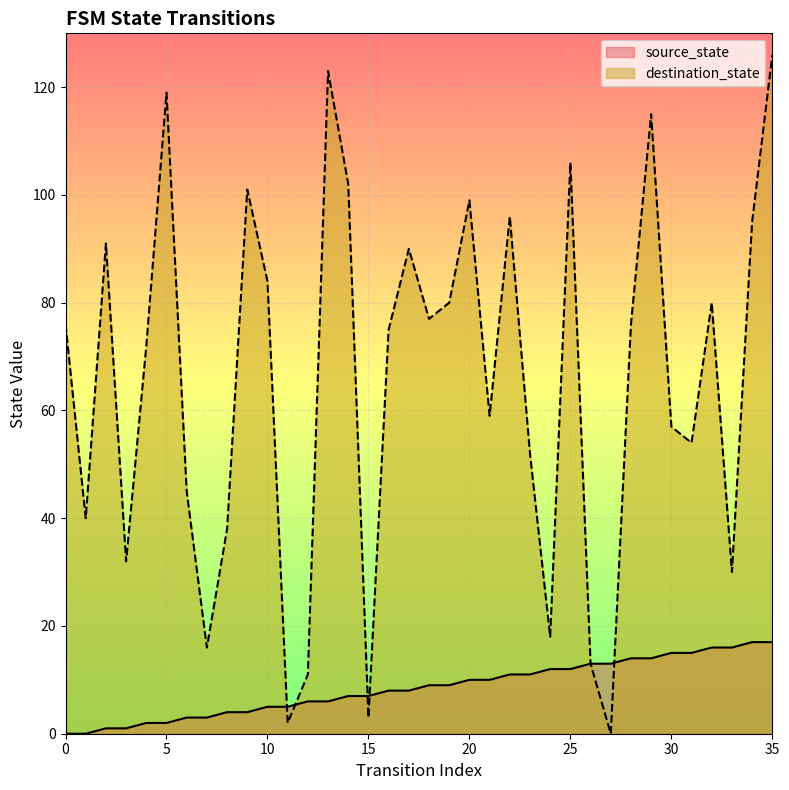

The source_state series shows 1 at 4. True or false?

False